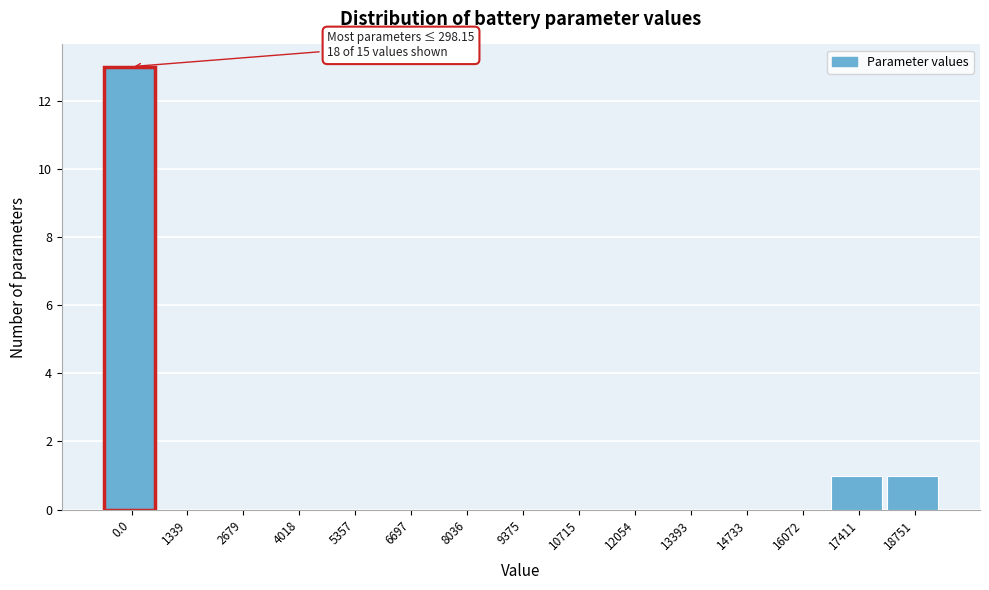

Reading right to left, list all the values displayed in this chart.

18751=1	17411=1	16072=0	14733=0	13393=0	12054=0	10715=0	9375=0	8036=0	6697=0	5357=0	4018=0	2679=0	1339=0	0.0=13